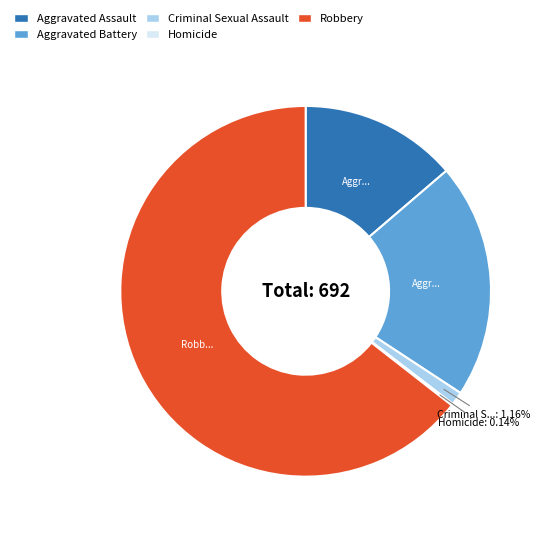

Which category accounts for the majority?

Robbery